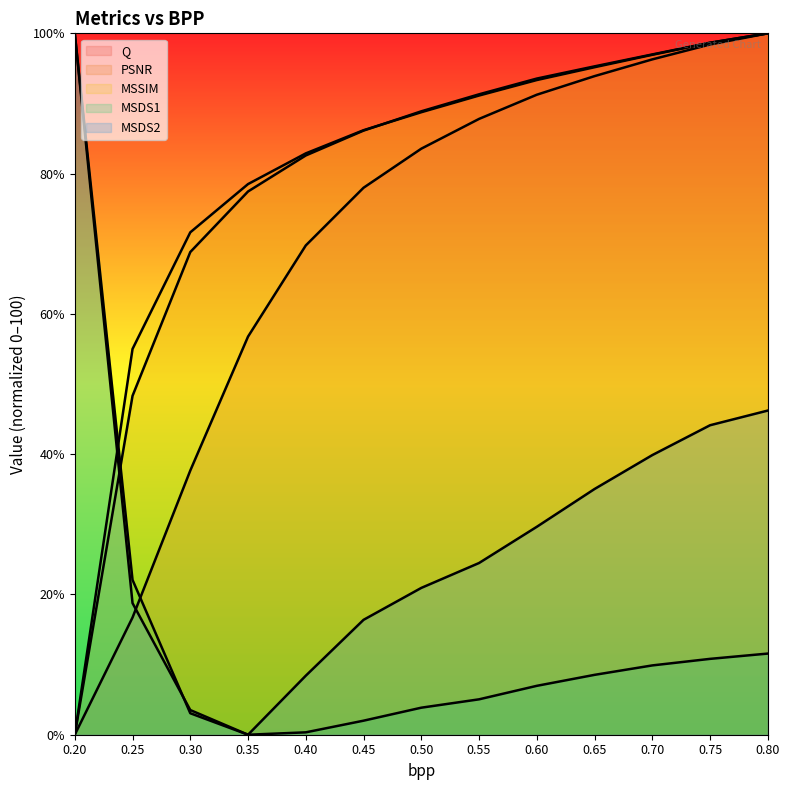

How many values in PSNR are above zero?

12